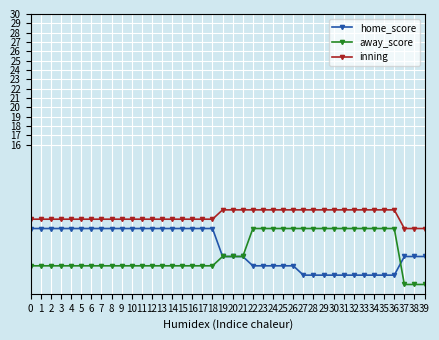

What is the difference between the maximum and second lowest values in the inning series?

2